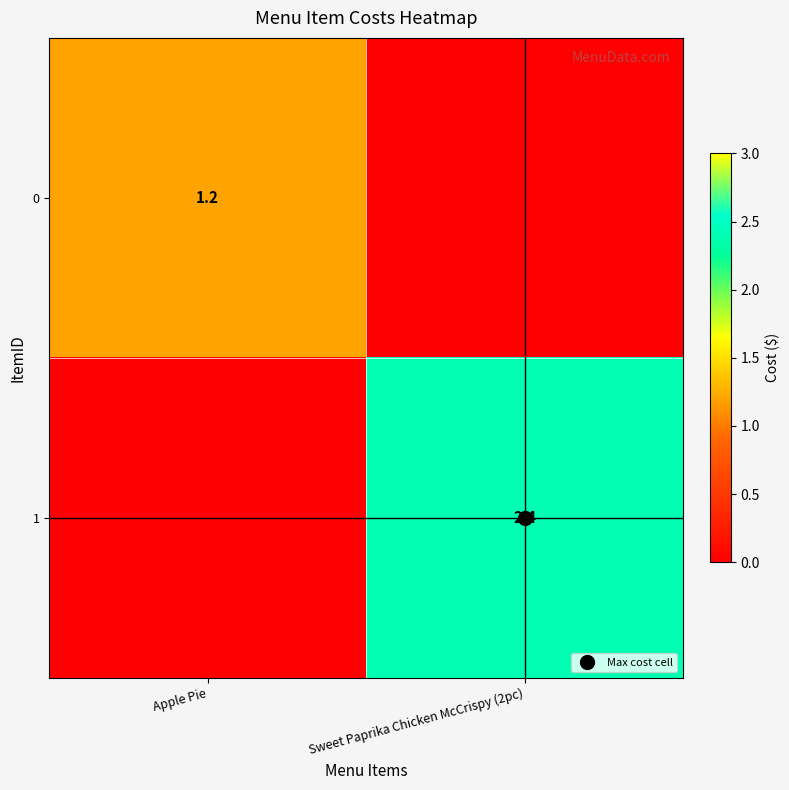

Rank the categories by 1 value from lowest to highest.

Apple Pie, Sweet Paprika Chicken McCrispy (2pc)